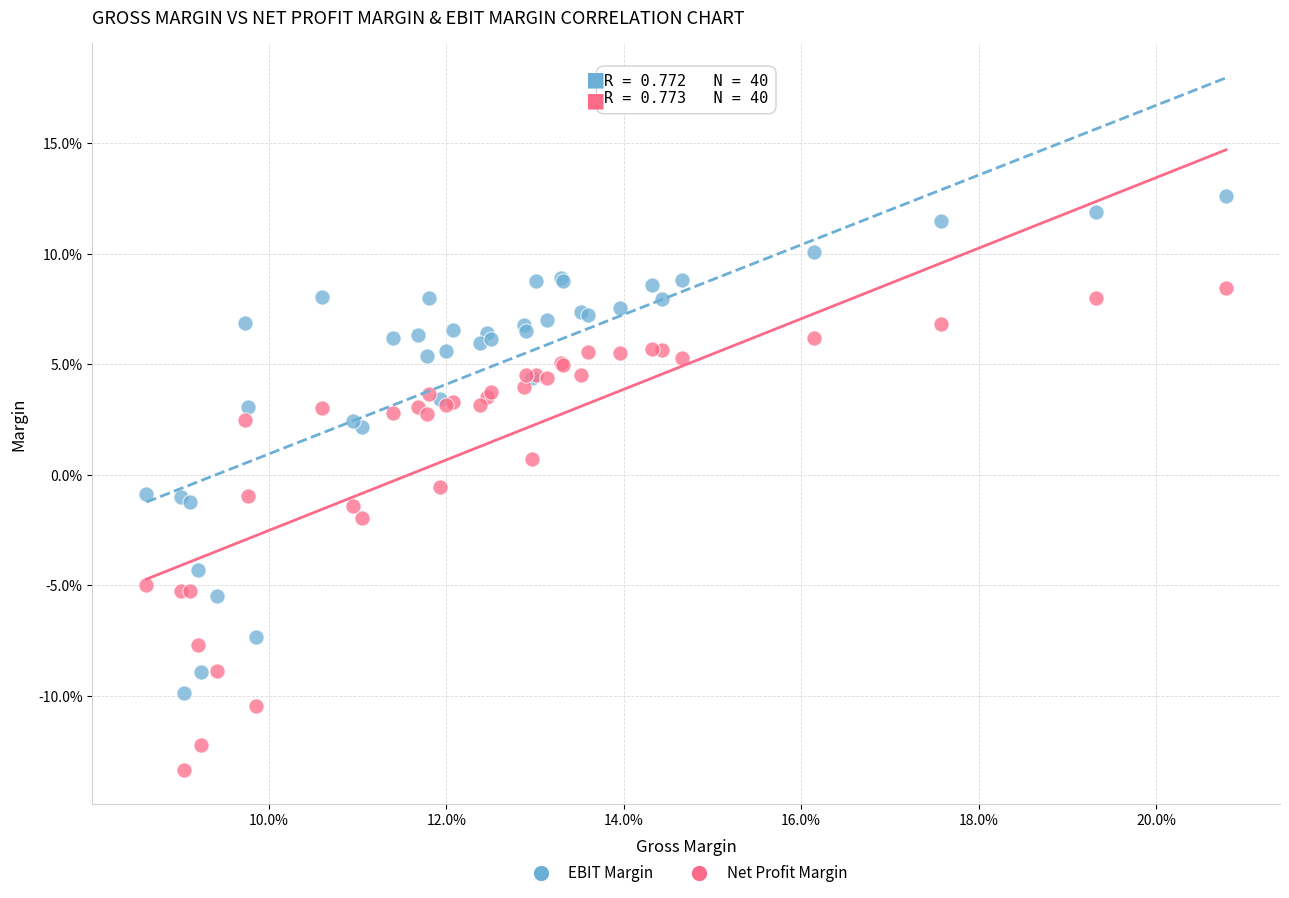

Which series has the largest Y range (max minus min)?

EBIT Margin